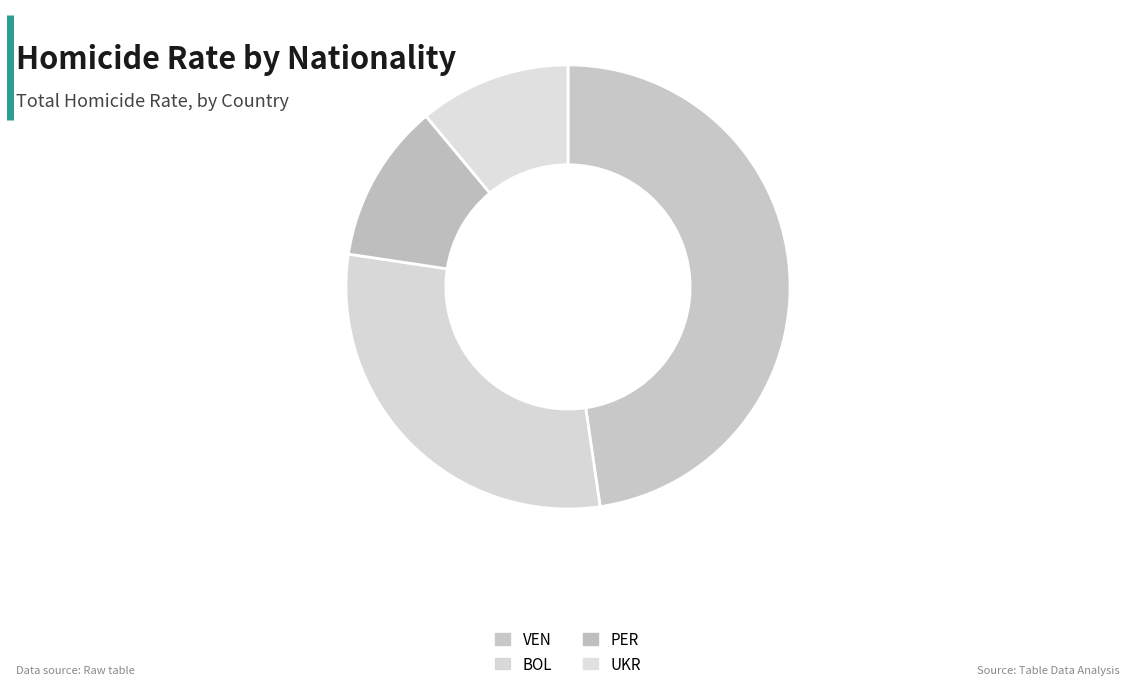

Is it true that UKR is 1% of the pie?

False